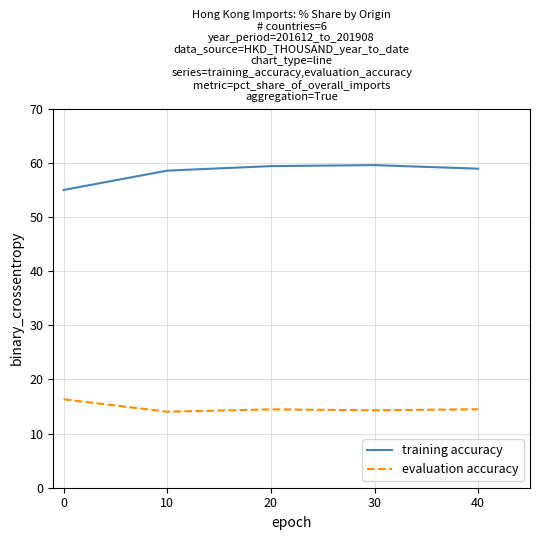

What is the minimum value for evaluation accuracy?

14.0